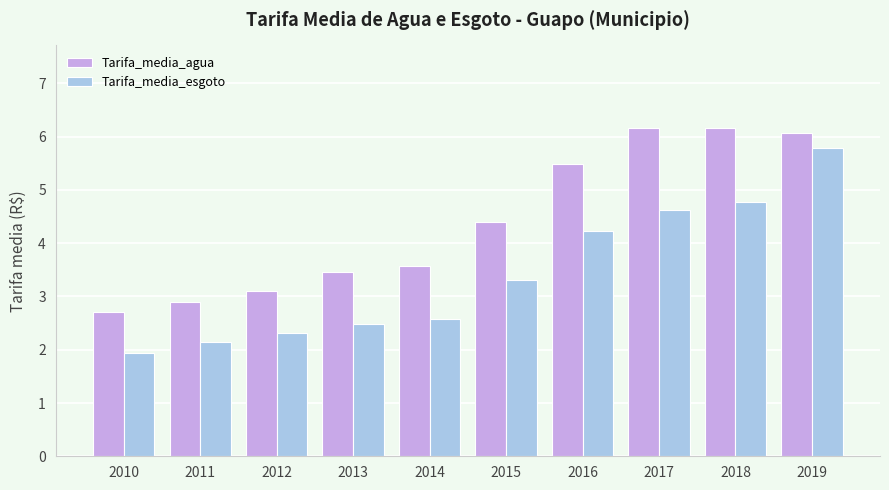

How many series are shown in this chart?

2